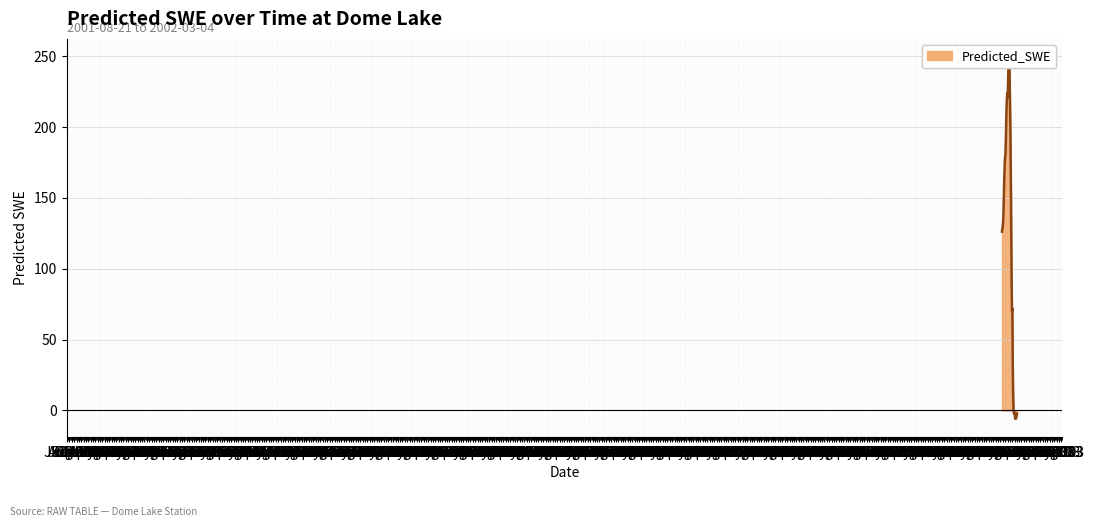

How many lines are shown in the chart?

1